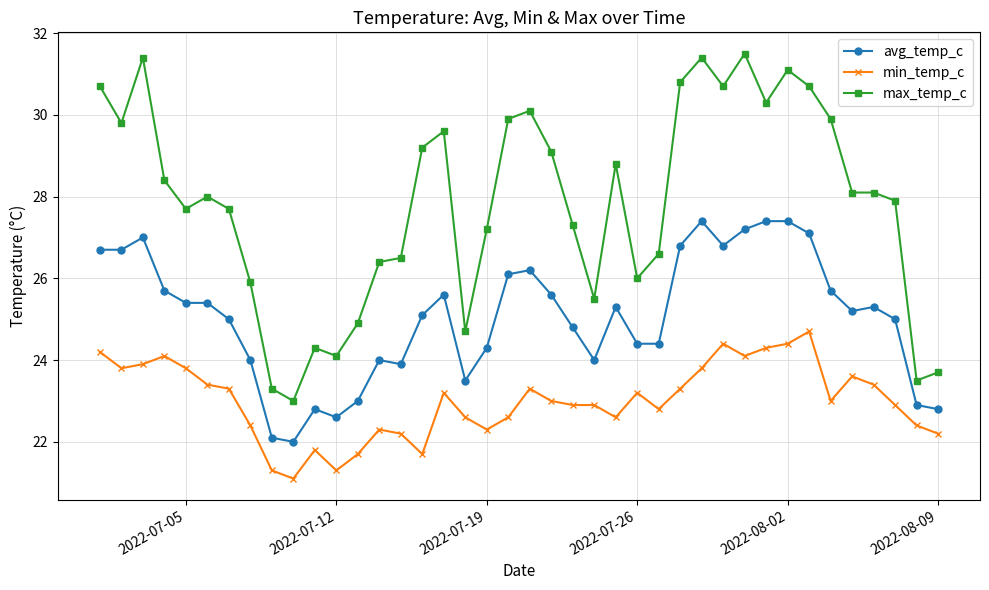

Which series has the largest total across all categories?

max_temp_c